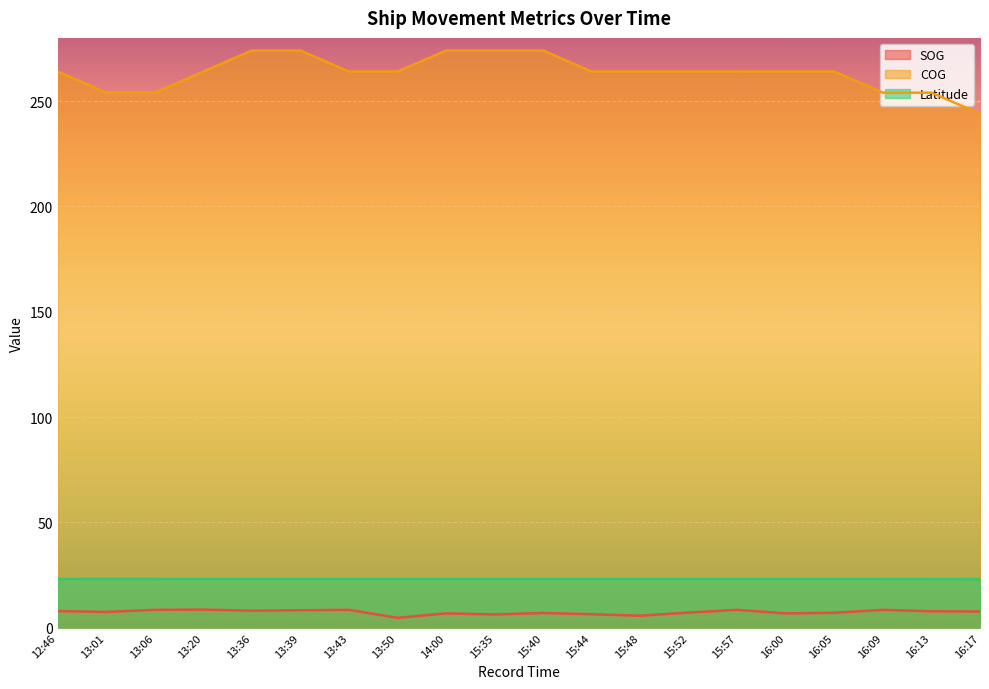

Rank the series at 16:09 from lowest to highest value.

SOG, Latitude, COG